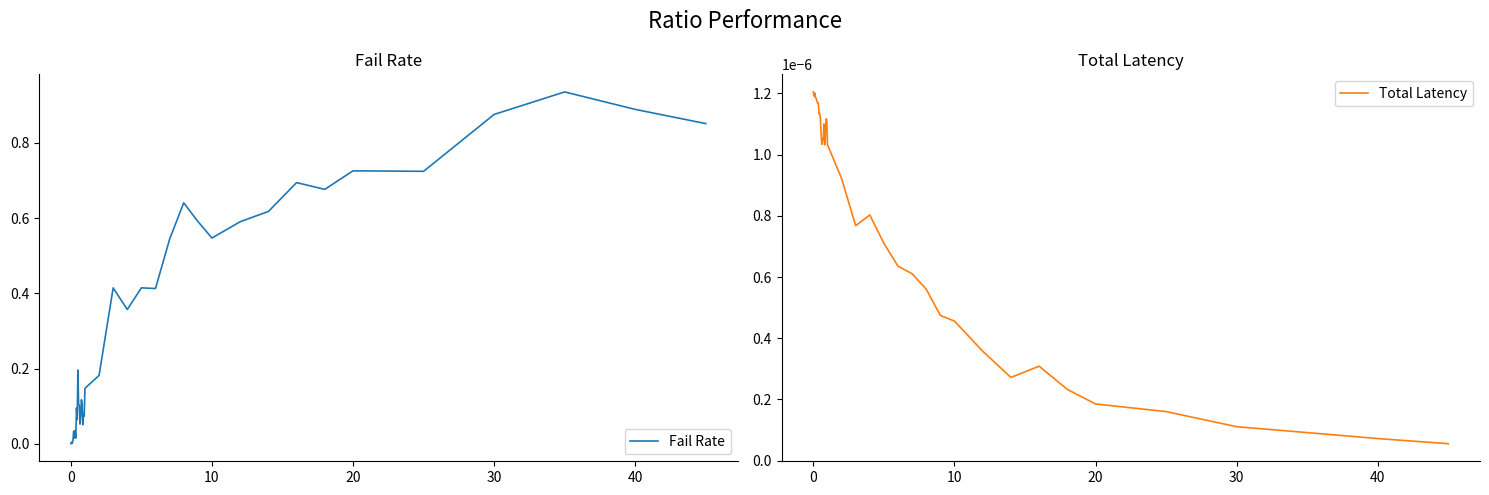

How many data points does each series have?

40